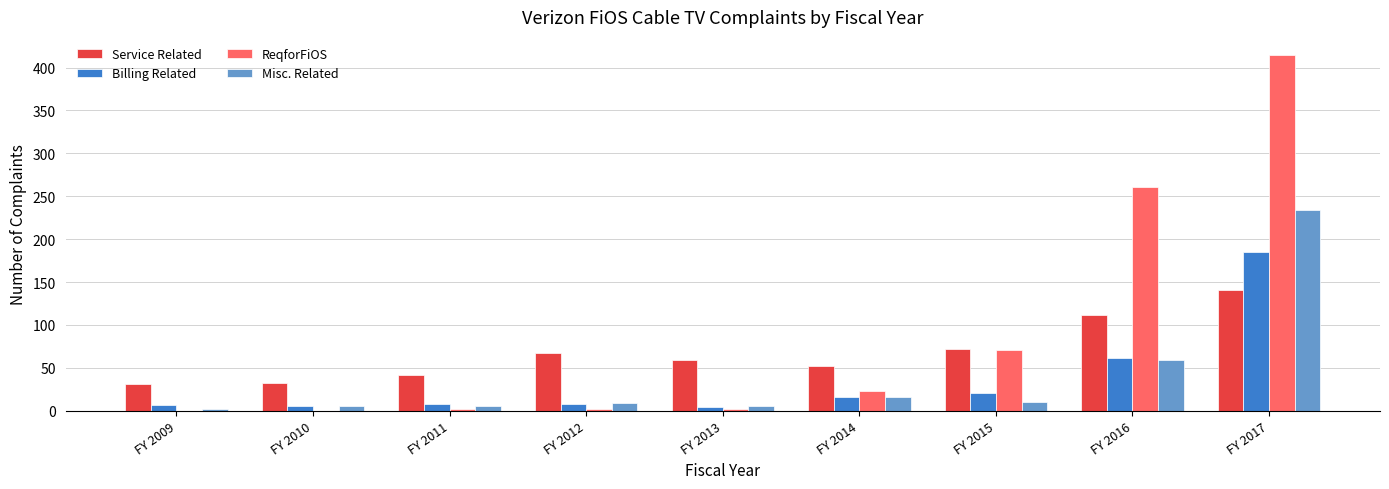

How many data points does each series have?

9